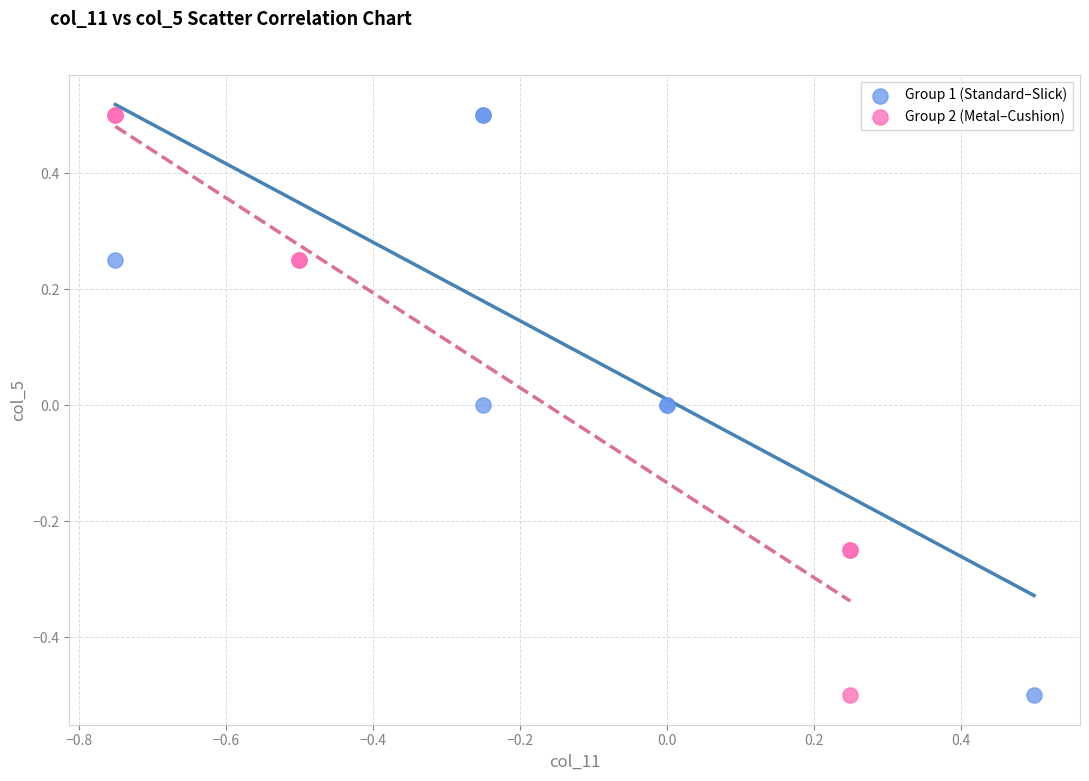

What are all the series names shown in the legend?

Group 1 (Standard–Slick), Group 2 (Metal–Cushion)